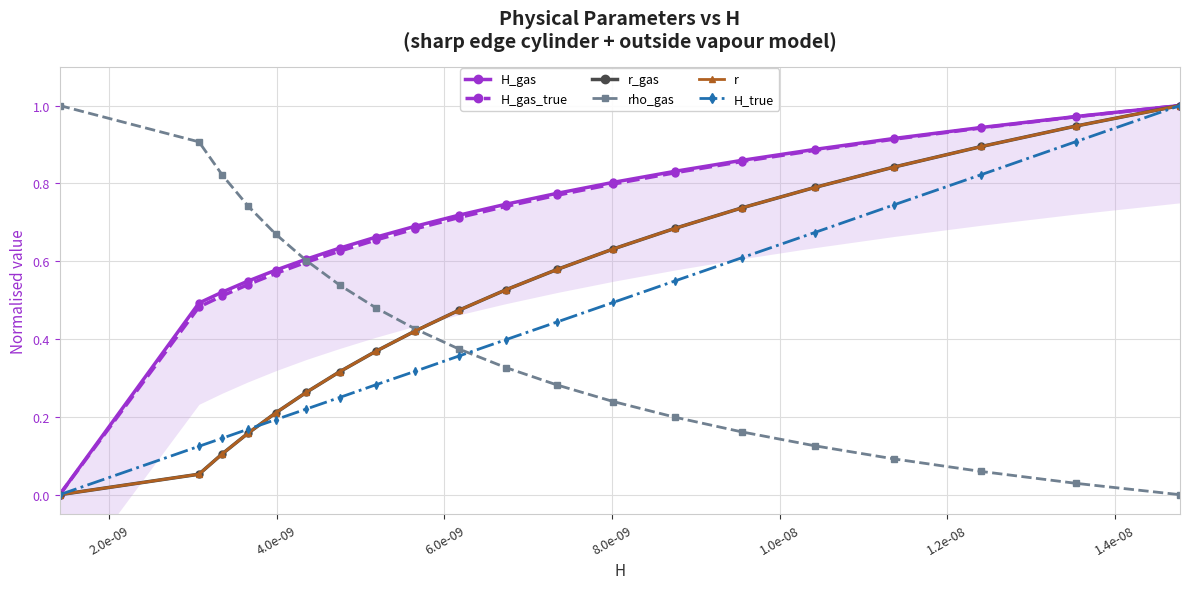

What is the difference between the maximum and minimum values in the r_gas series?

1.0